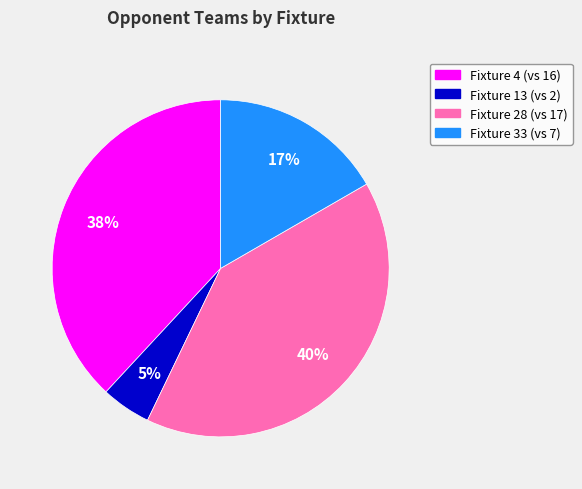

Between Fixture 13 and Fixture 28, which is larger?

Fixture 28